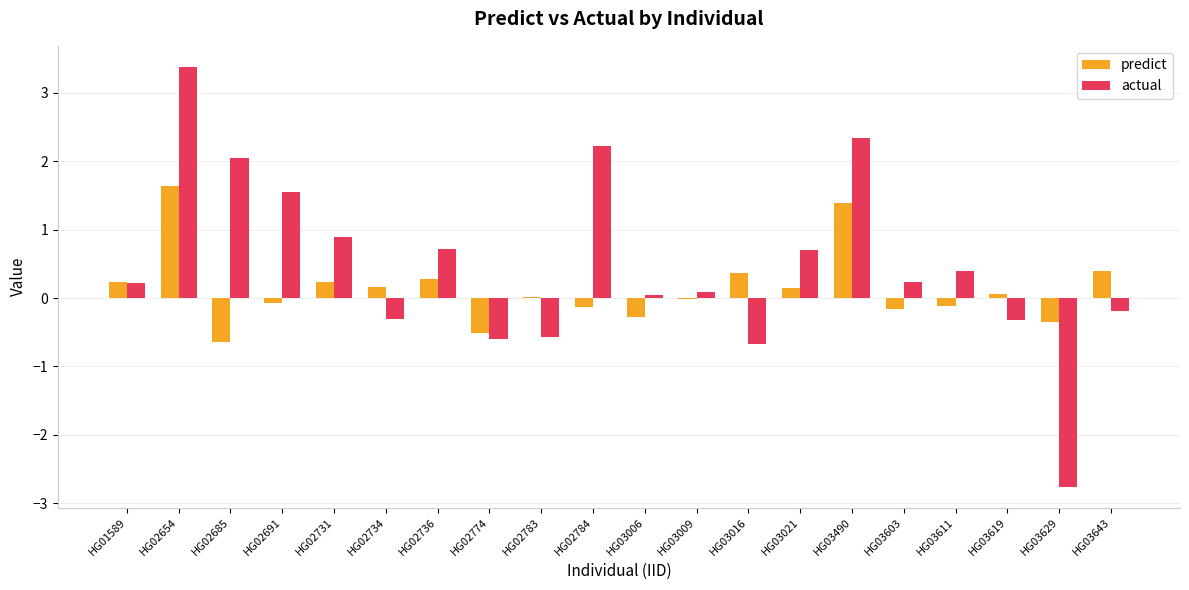

How many values in the actual series exceed 0?

13